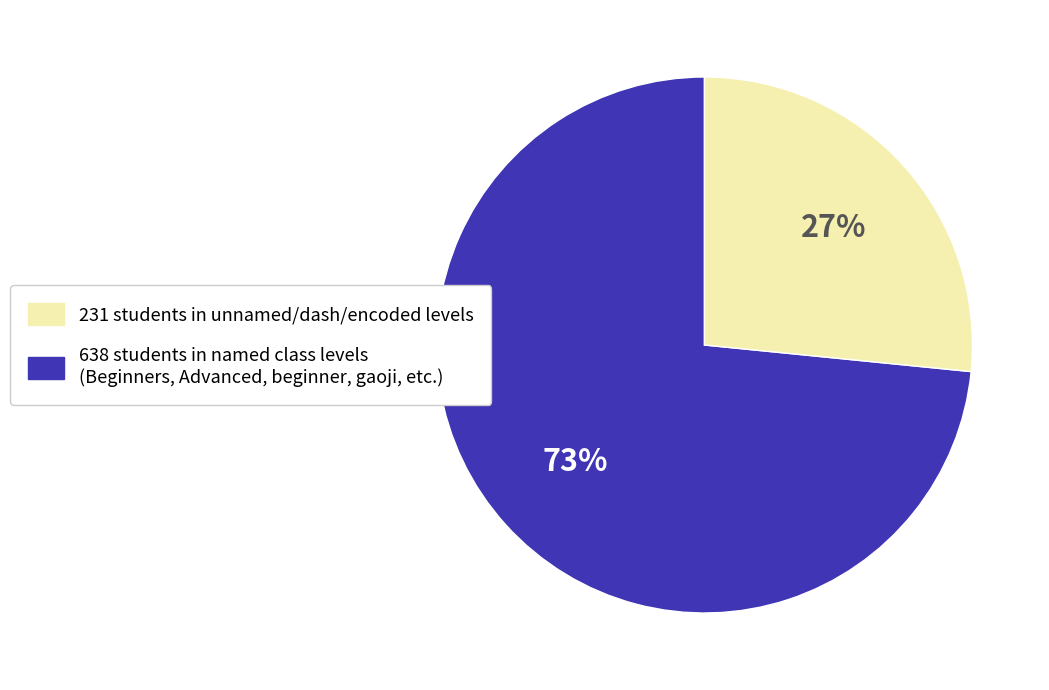

Is there a majority slice in this chart?

Yes